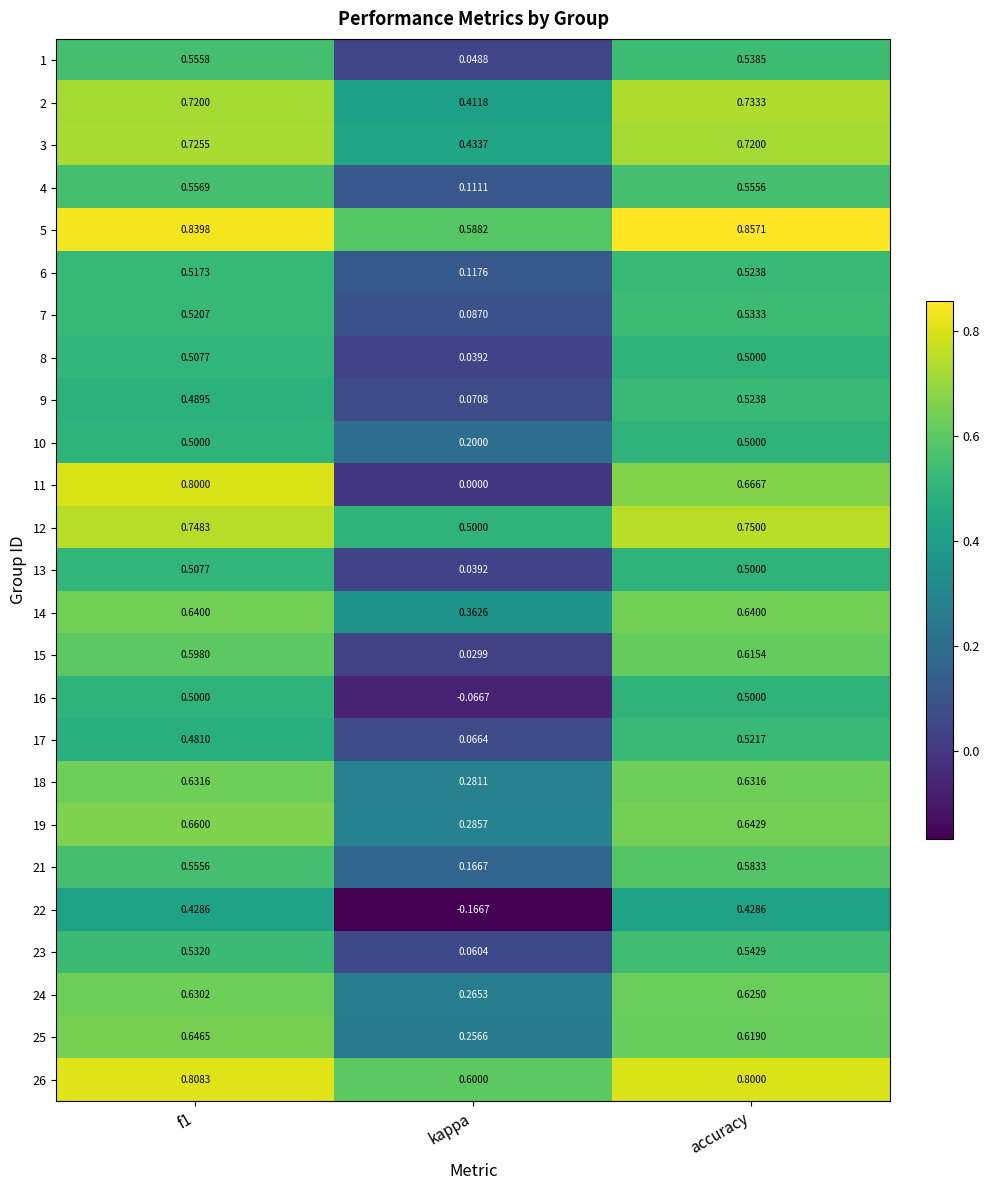

Is the value of 1 at accuracy greater than the value of 25 at f1?

No